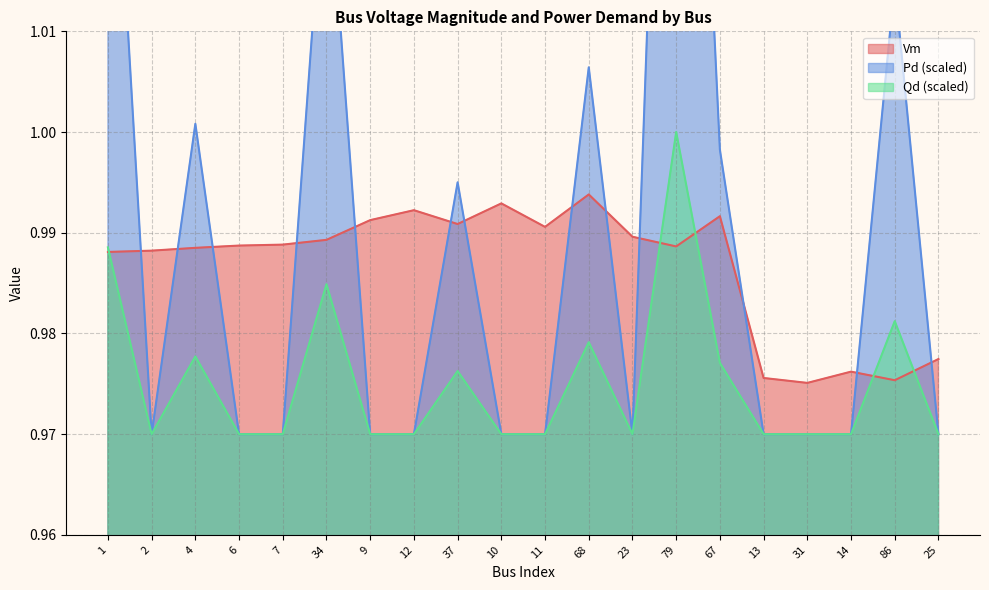

True or false: Qd and Pd intersect in this chart.

False